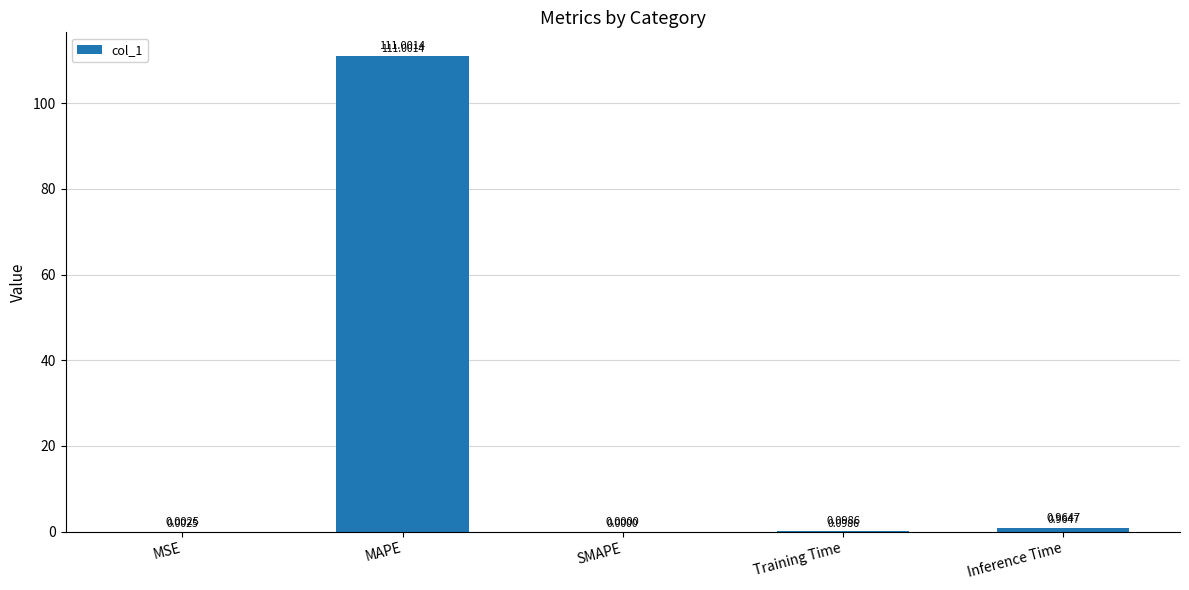

What is the average value?

22.4